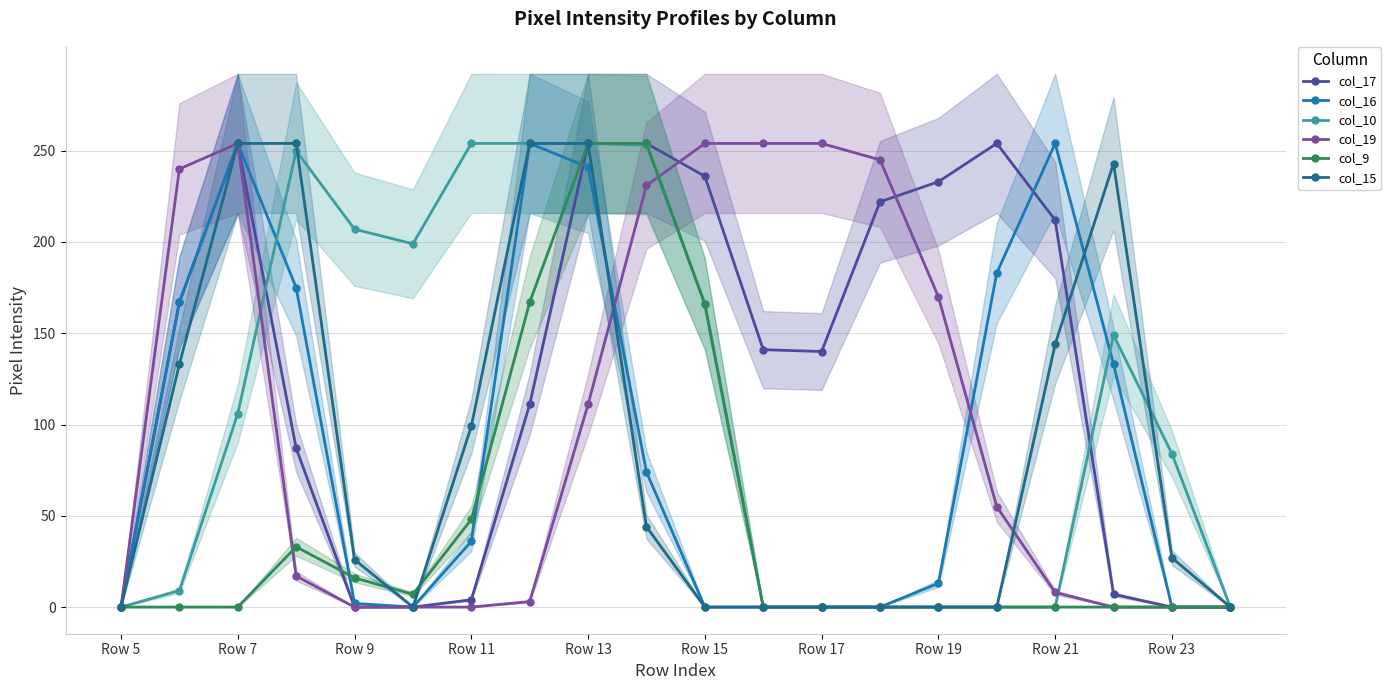

What is the maximum value shown in the chart?

254